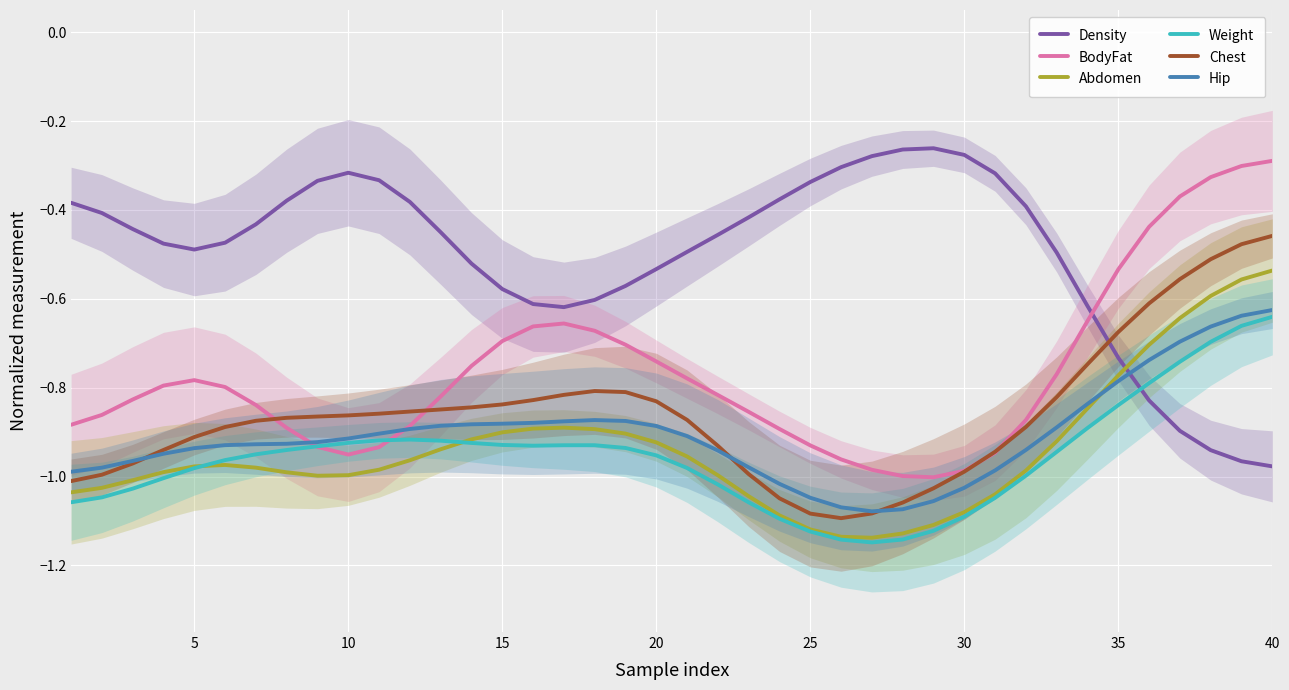

Which series ends up on top after the final intersection of Weight and Density?

Weight